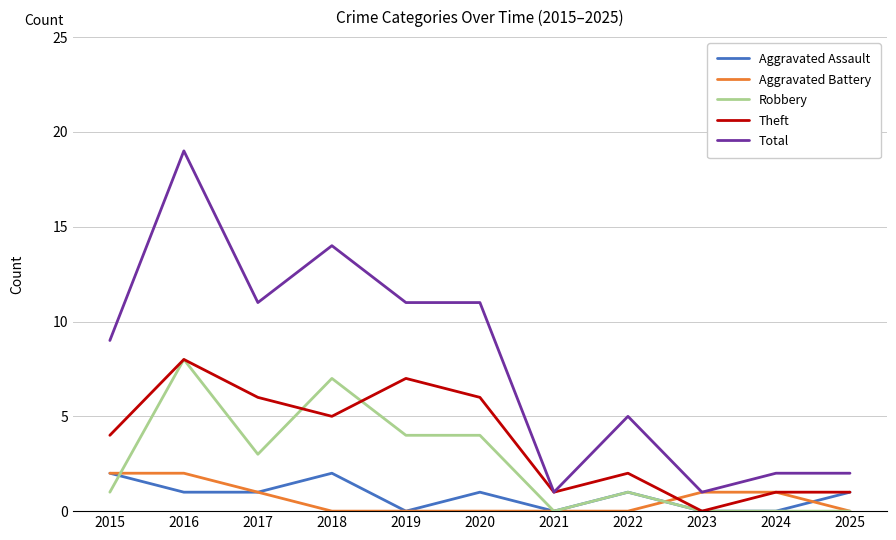

Which series has the widest spread of values?

Total